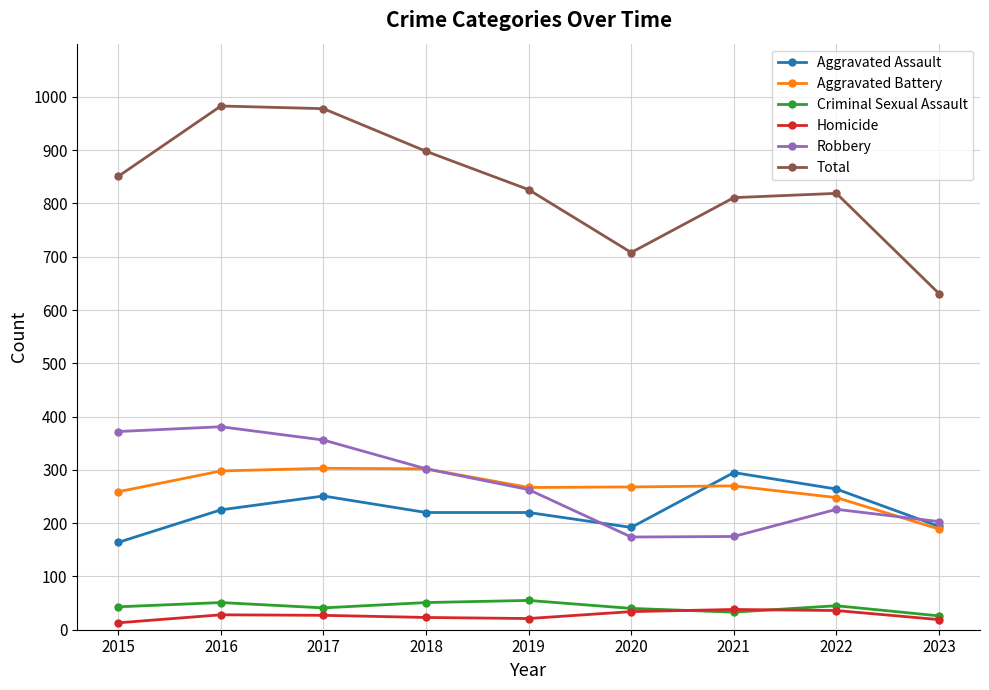

What is the difference between the Homicide values at 2023 and 2018?

4